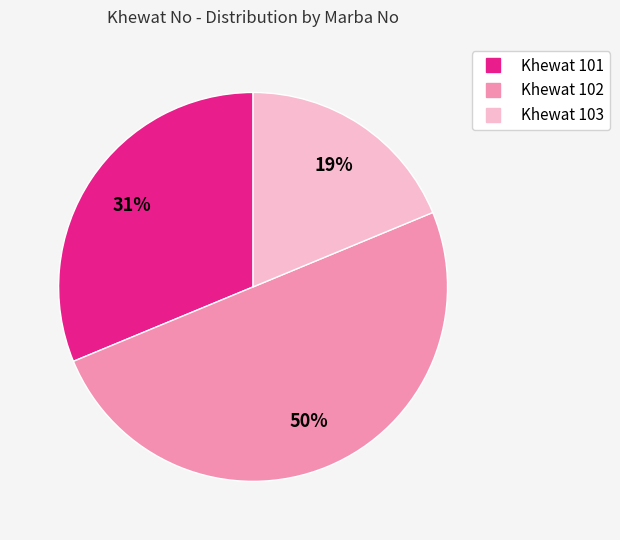

What is the ratio of the value at Khewat 101 to the value at Khewat 102?

0.6